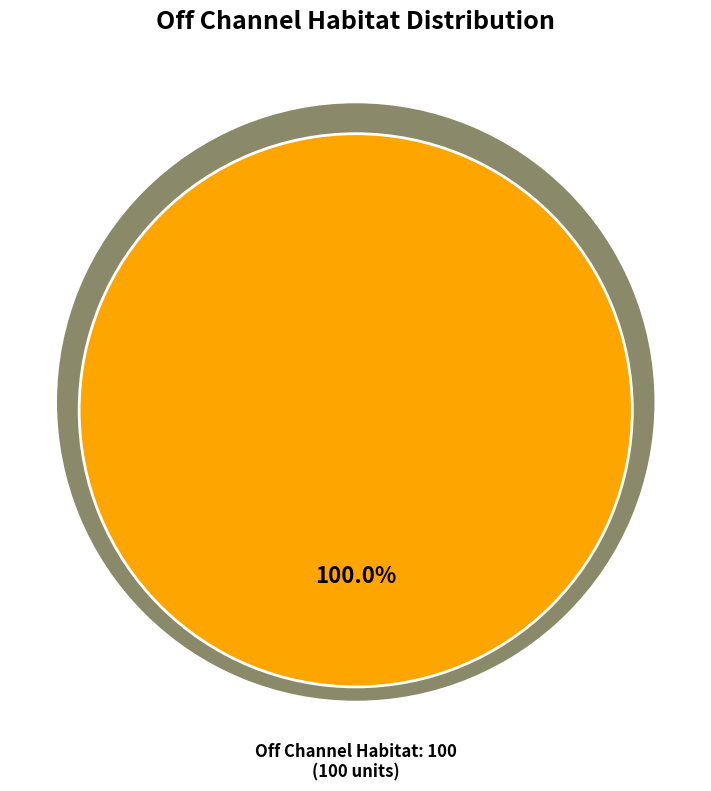

To the nearest percent, what is the difference between the 100 and 0 slice percentages?

100%